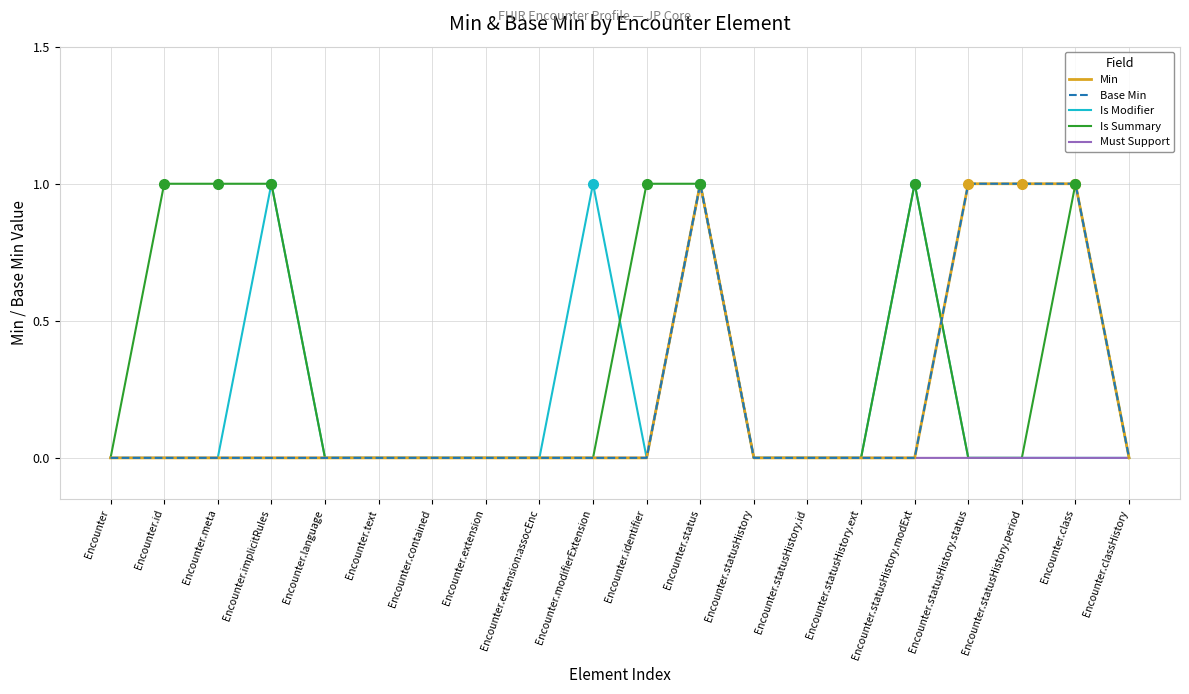

What is the difference between the highest and lowest values at Encounter.identifier?

1